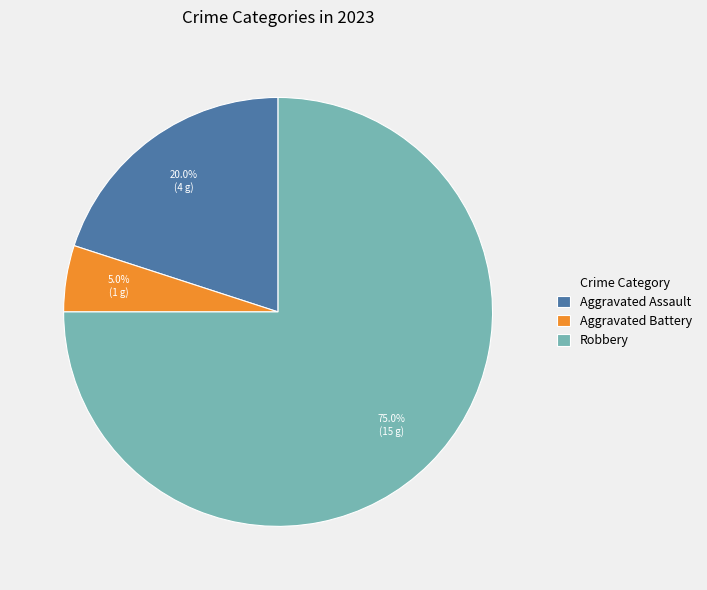

Approximately how many times larger is the value at Aggravated Assault compared to Robbery?

0.3